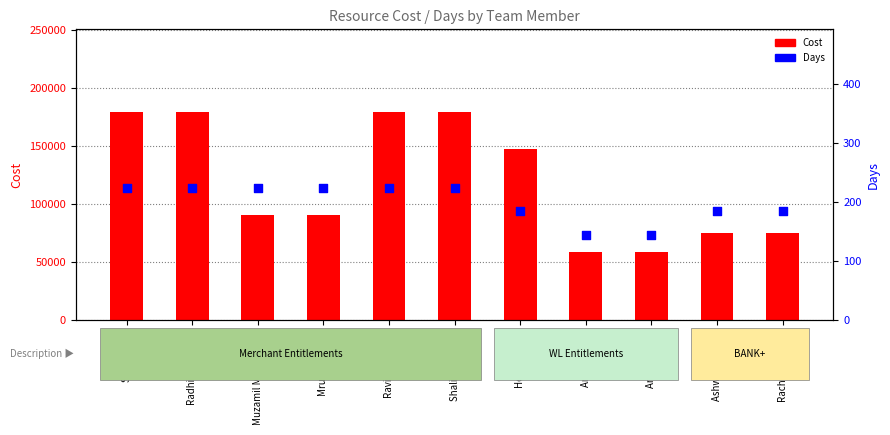

Which series has the largest total across all categories?

Cost